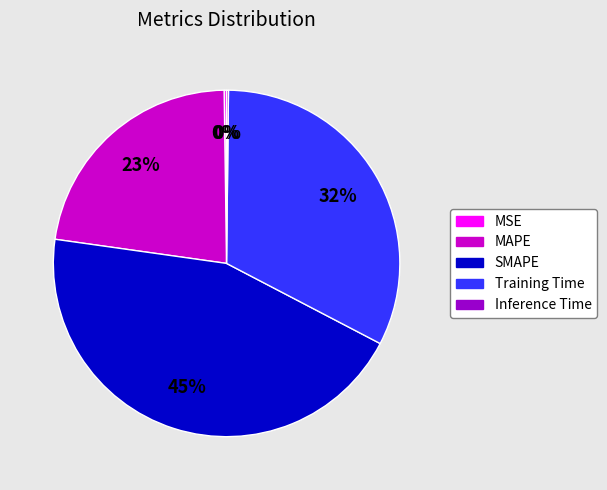

Which category has the biggest portion of the pie?

SMAPE